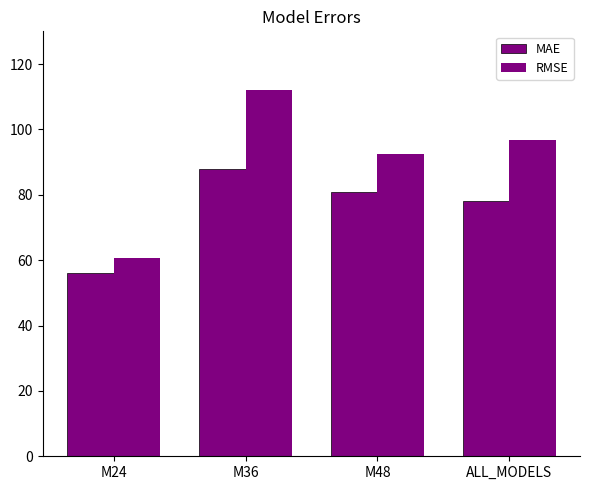

How many distinct data groups are displayed?

2